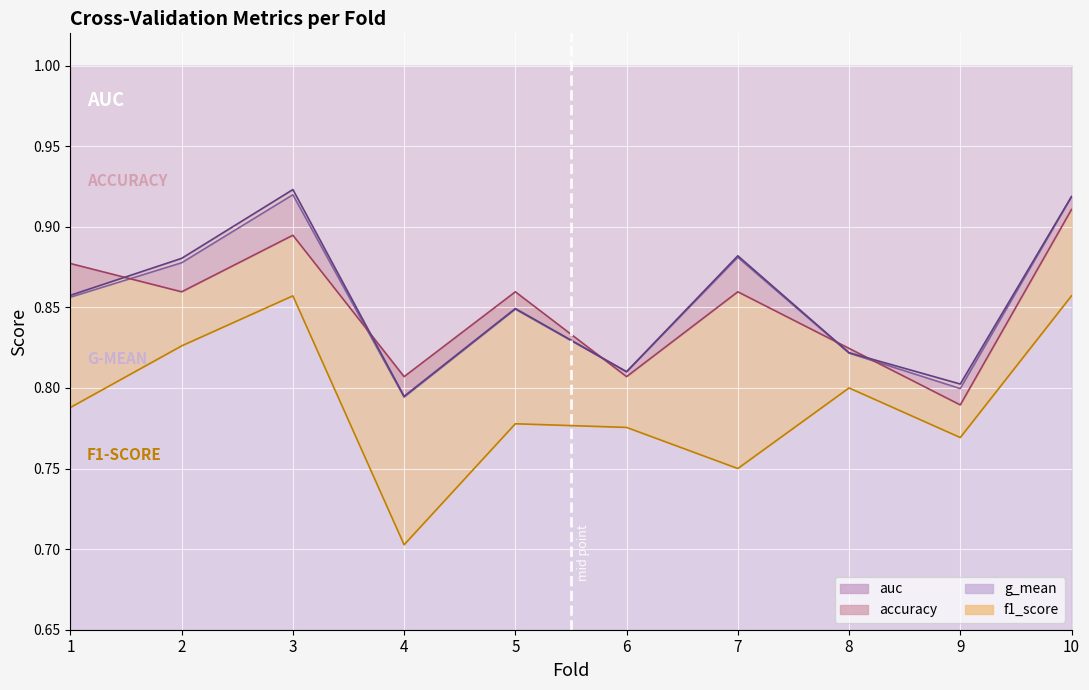

At which category is the sum across all series the highest?

10